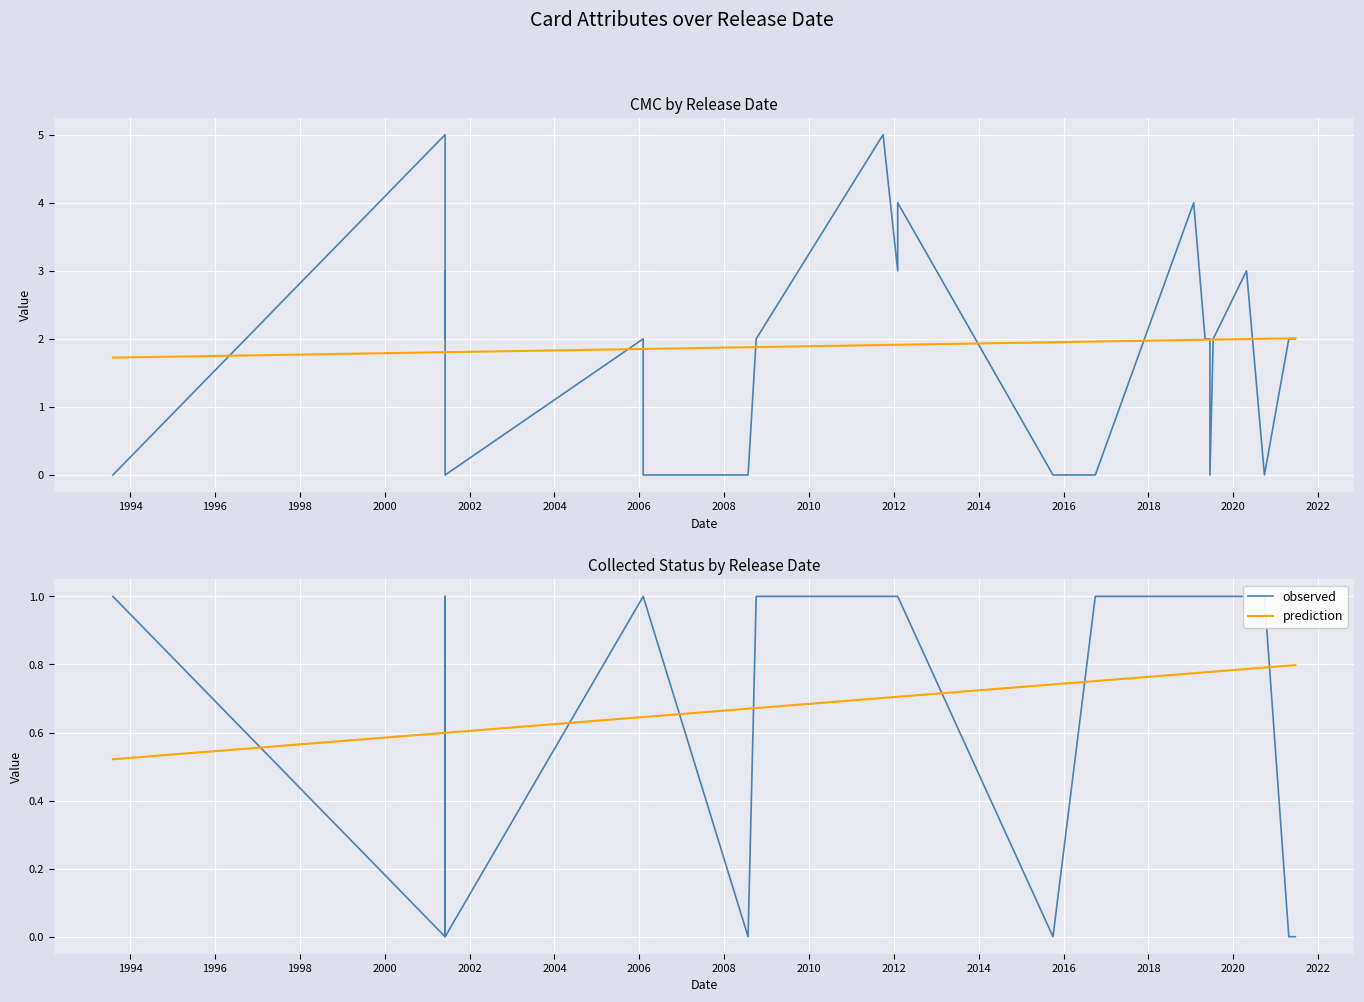

Between which two adjacent categories do collected and cmc first intersect?

1993-08-05 and 2001-06-04